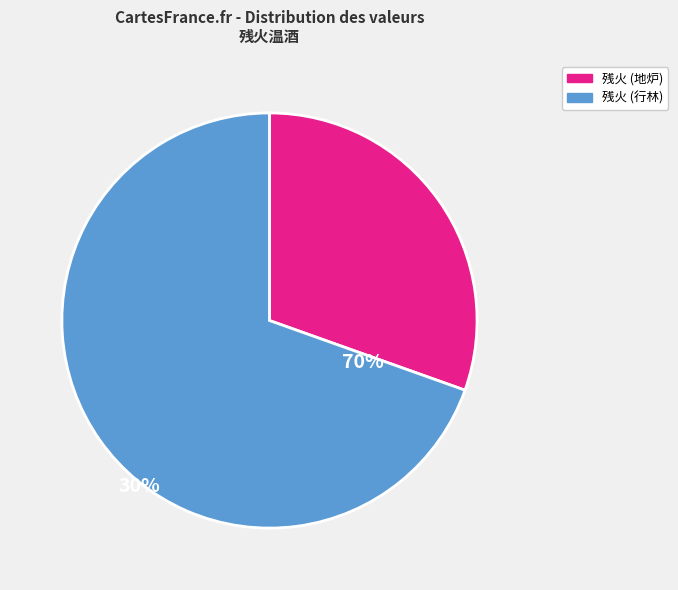

Does any single category account for the majority?

Yes